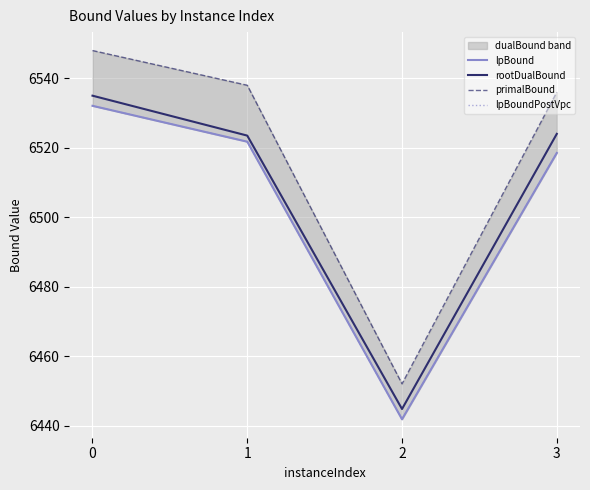

What value does the primalBound series have at 1?

6538.0